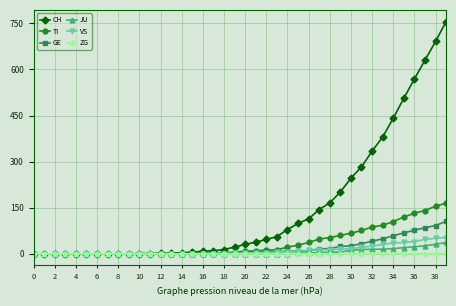

Which series has the largest total across all categories?

CH